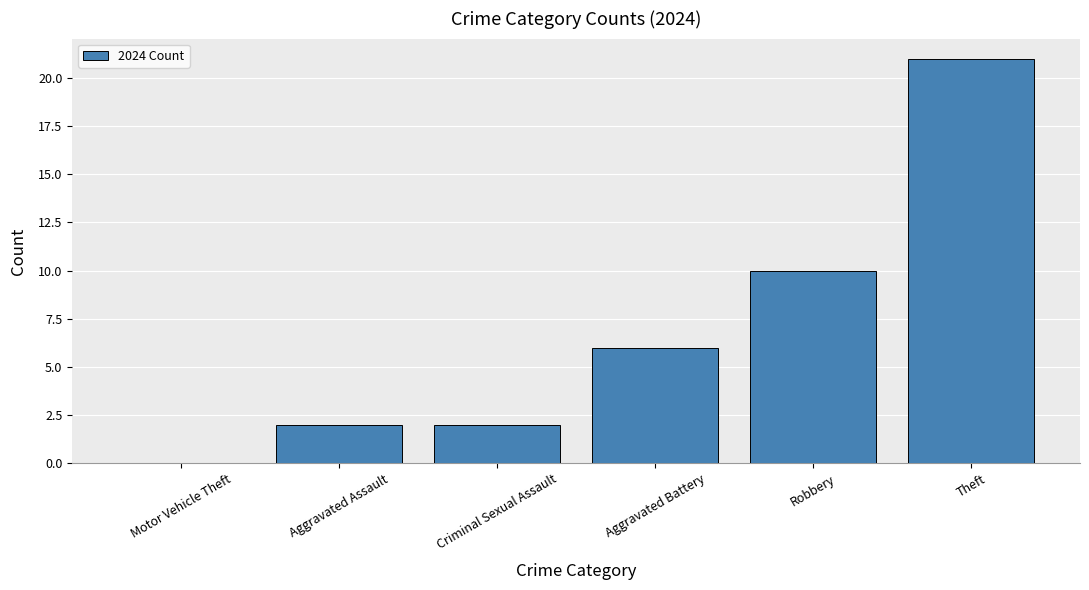

Is it true that the value at Aggravated Battery is 6?

True